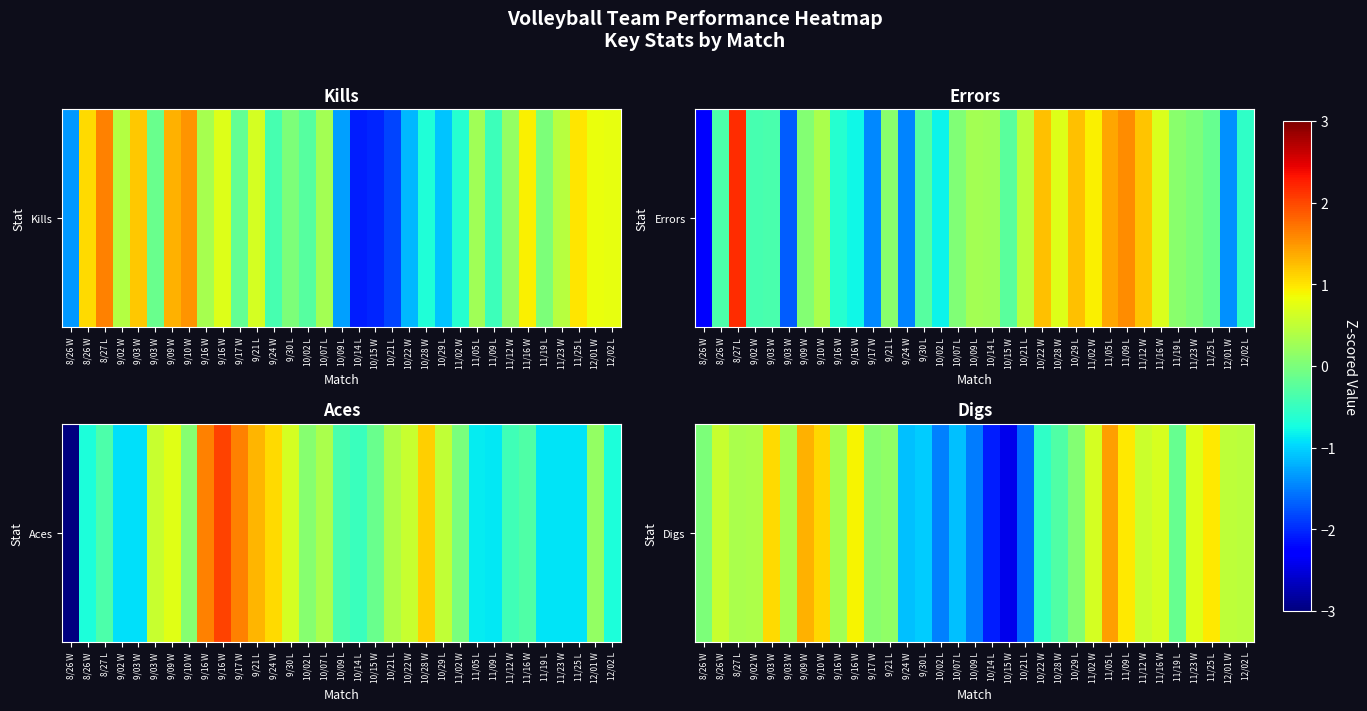

What is the difference between the second highest and minimum values?

3.7